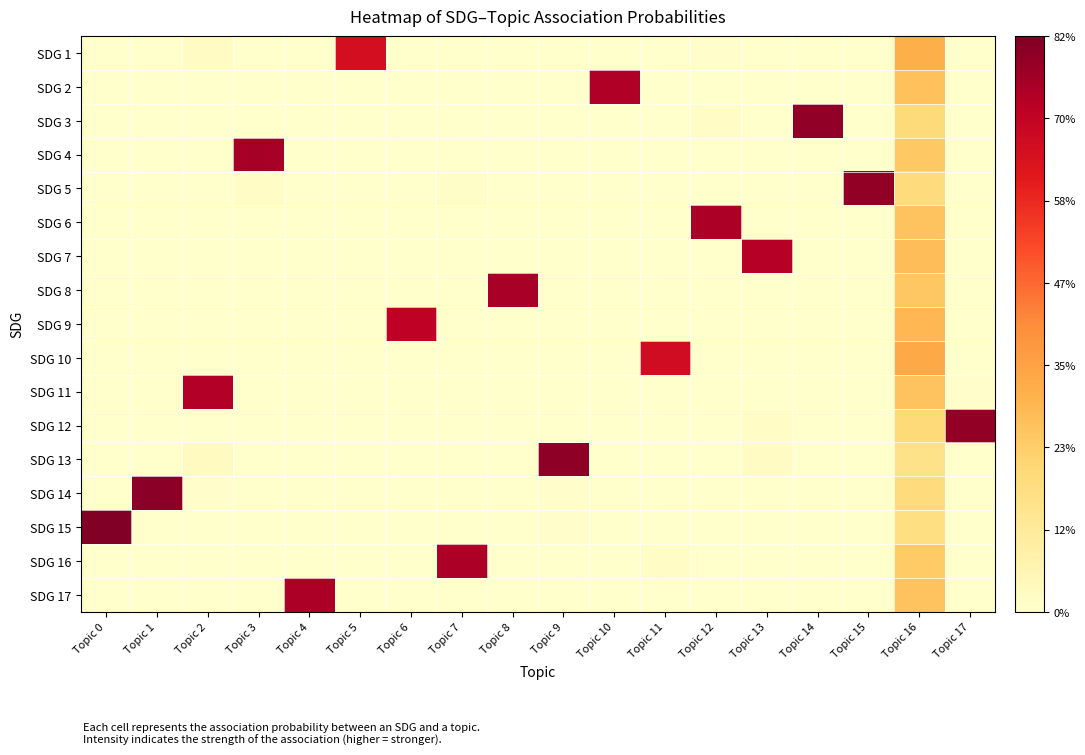

Which category has the lowest value across all series?

Topic 0